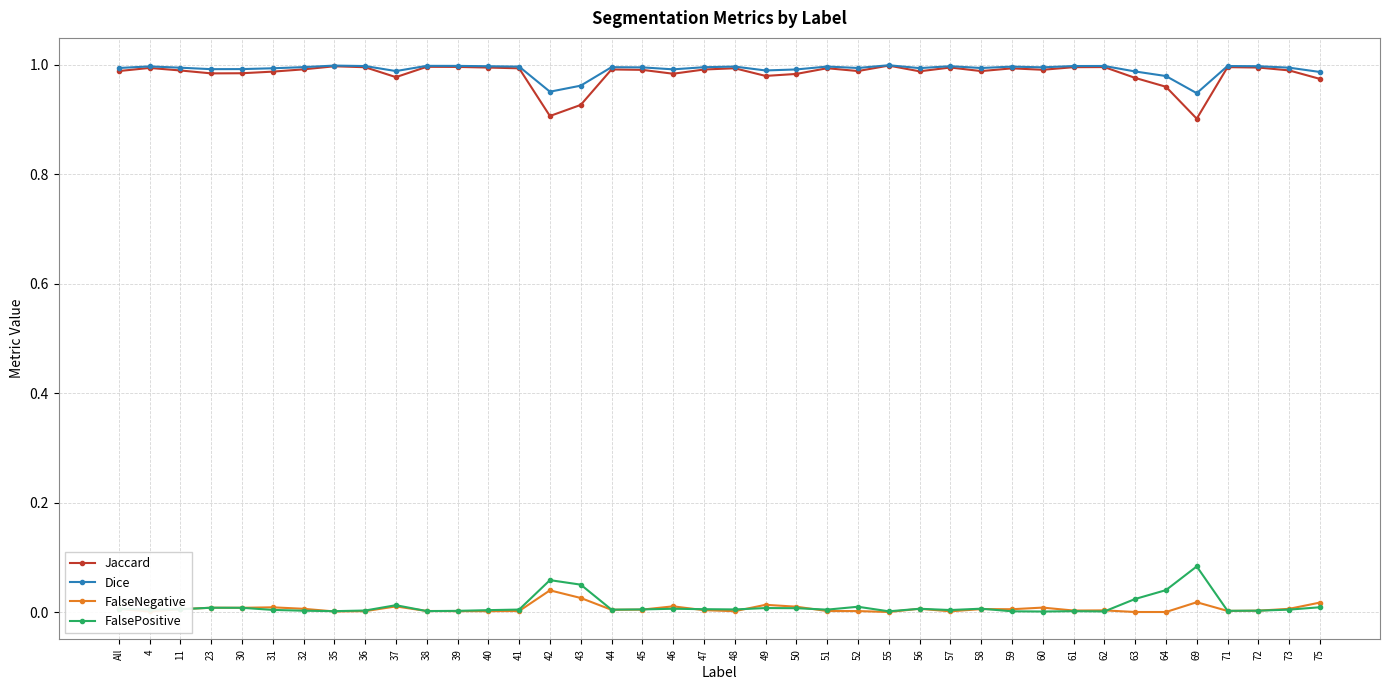

What is the label of the 8th point from the right?

62